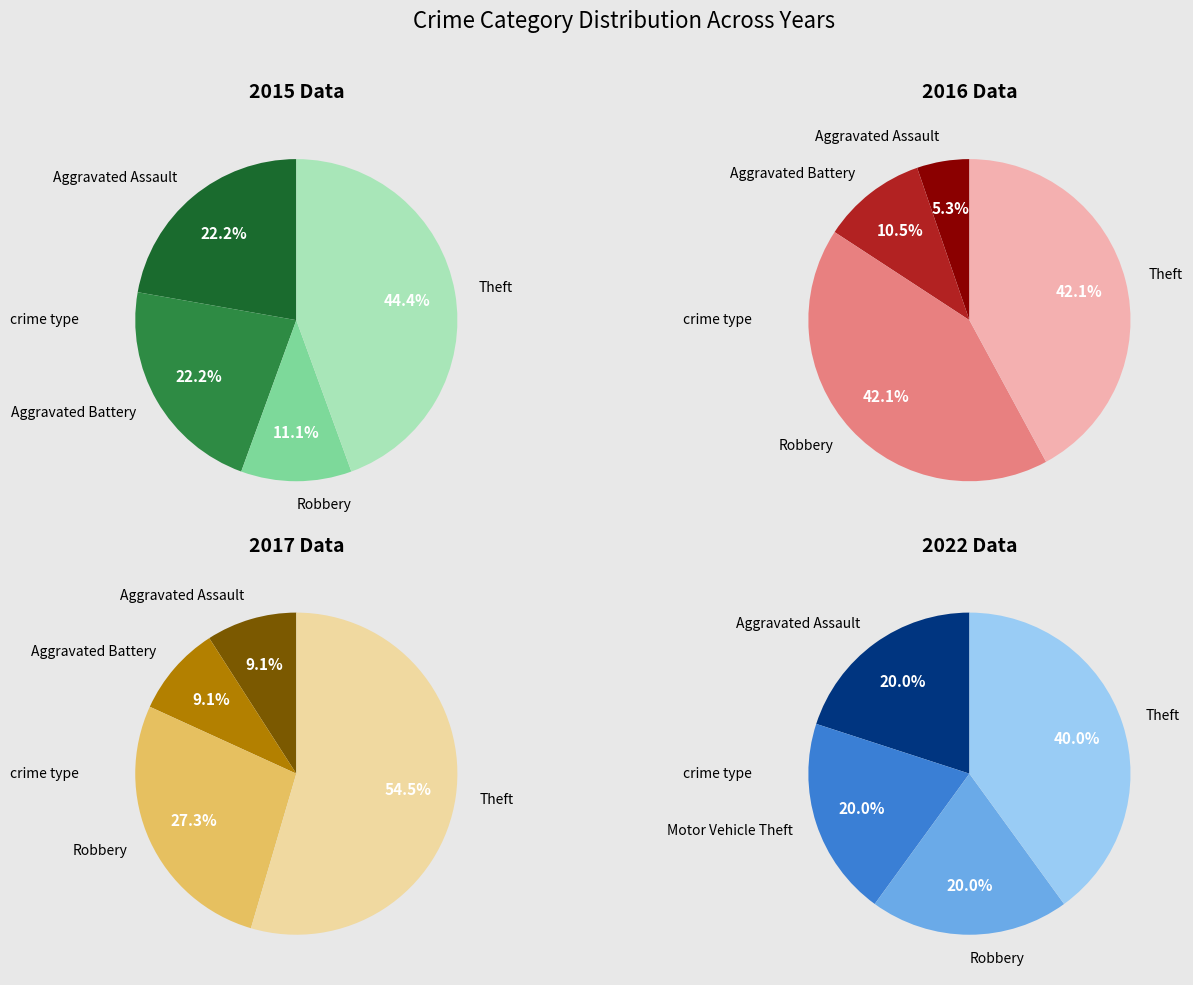

To the nearest percent, what portion does Robbery represent?

11%